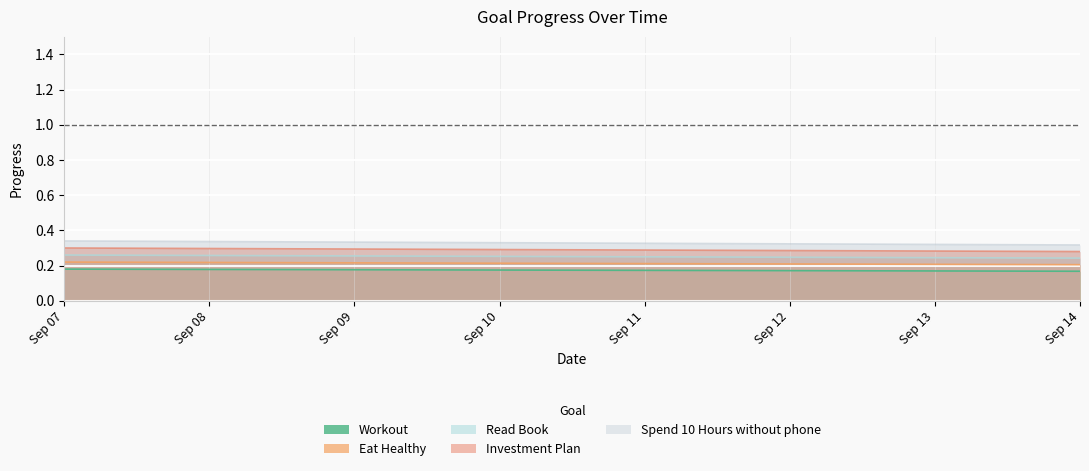

List the series in order of their overall mean, lowest first.

Workout, Eat Healthy, Read Book, Investment Plan, Spend 10 Hours without phone